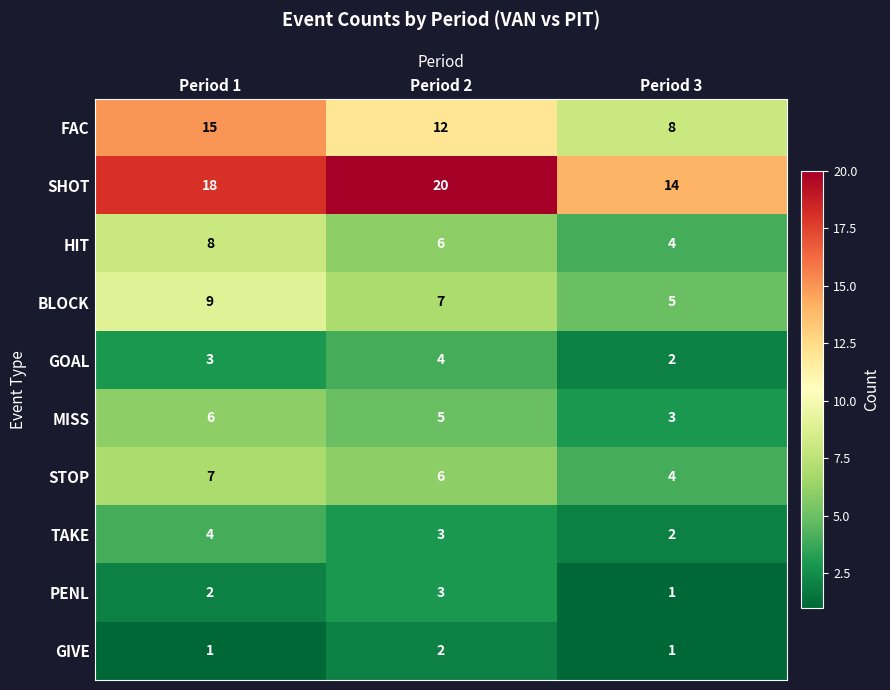

At Period 1, list the series in order from largest to smallest.

SHOT, FAC, BLOCK, HIT, STOP, MISS, TAKE, GOAL, PENL, GIVE